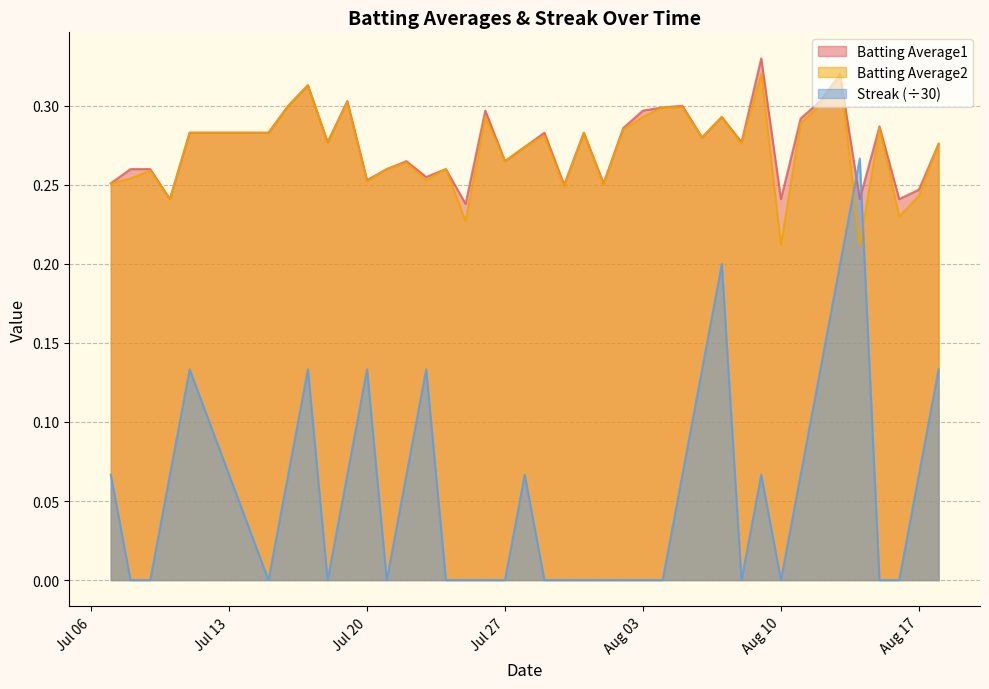

How many Batting Average2 values are between 0 and 1?

40